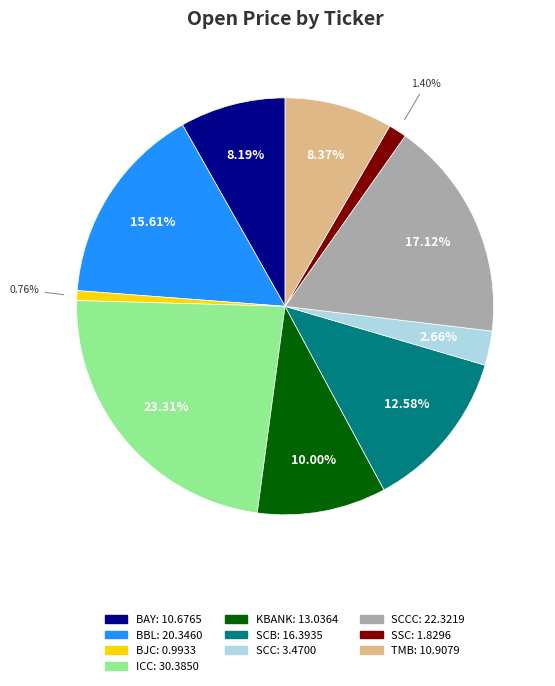

Is there any slice that represents more than half of the pie?

No